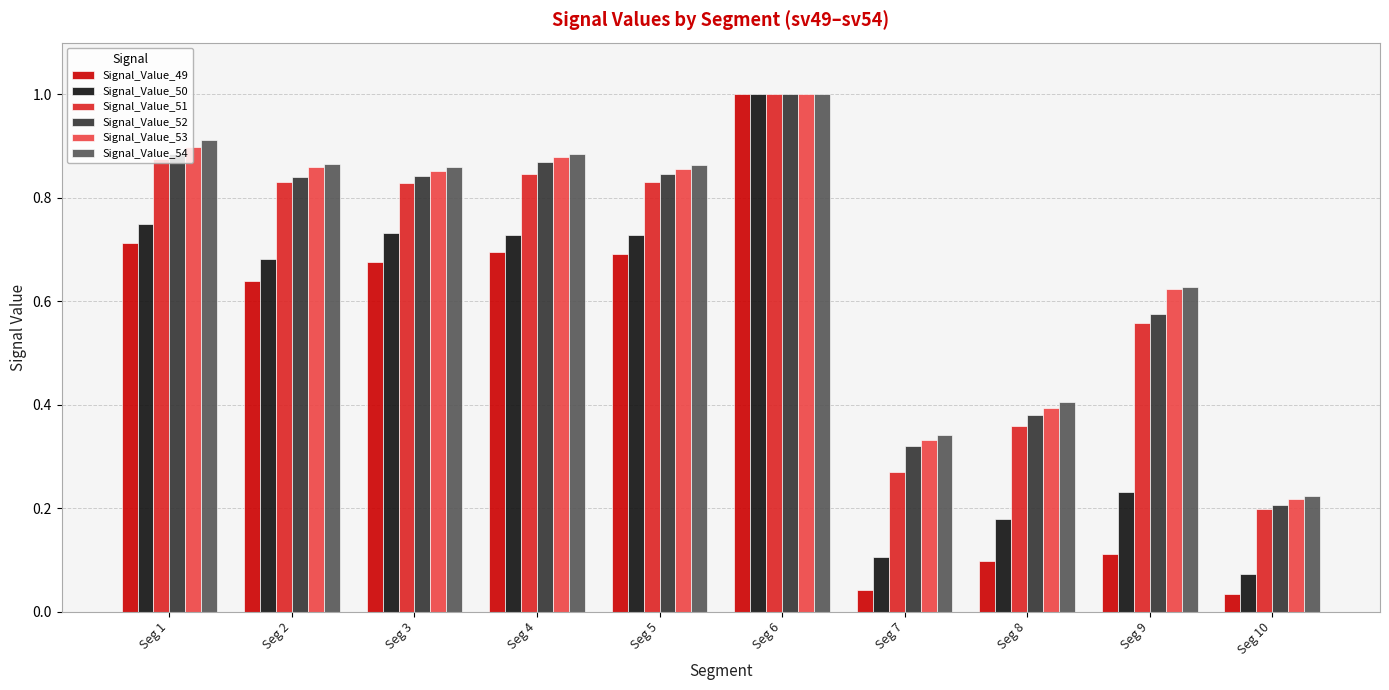

What is the difference between the Signal_Value_51 values at Seg 8 and Seg 1?

0.5